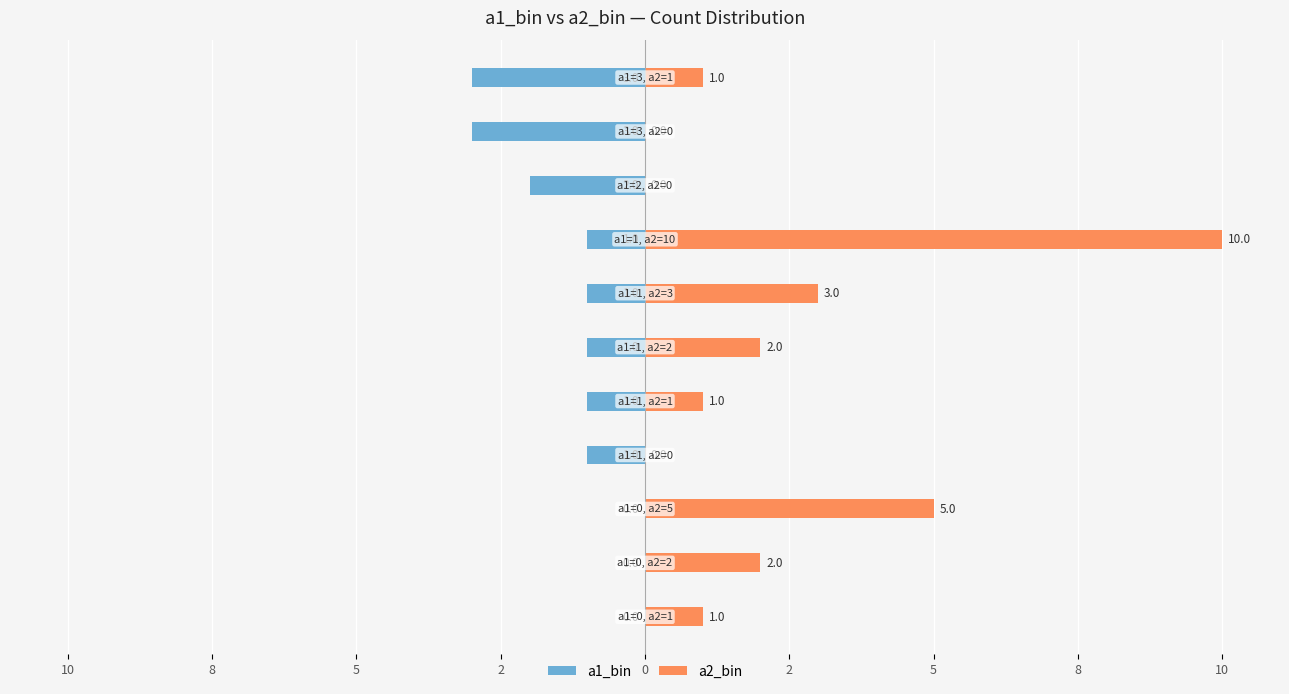

What are all the series names shown in the legend?

a1_bin, a2_bin